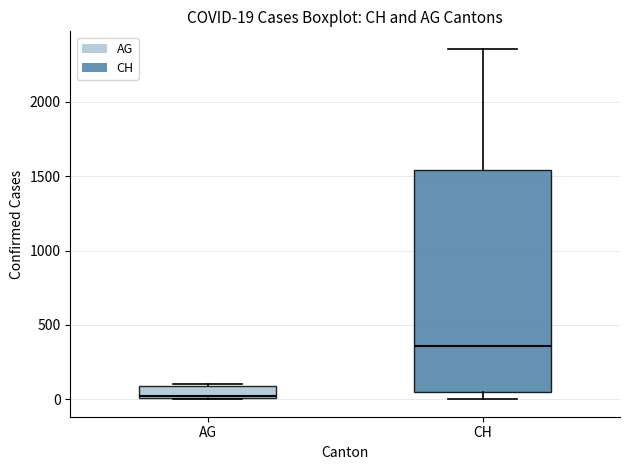

Which box is the tallest, from its lower edge to its upper edge?

CH